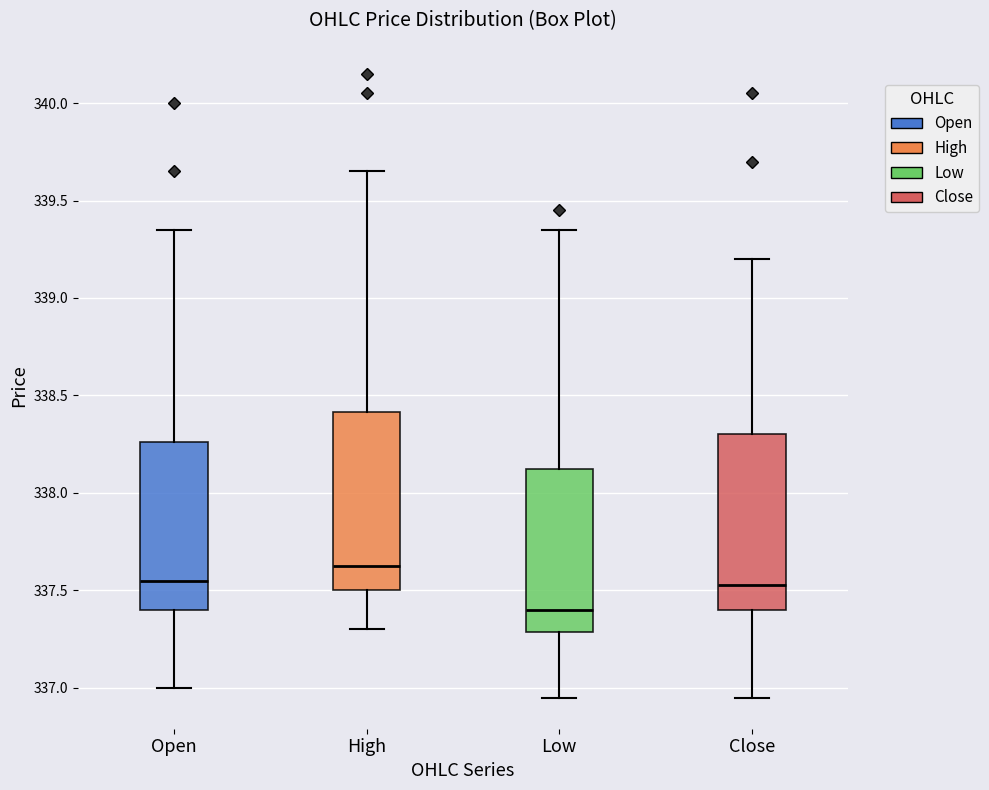

Which box has the highest median line?

High